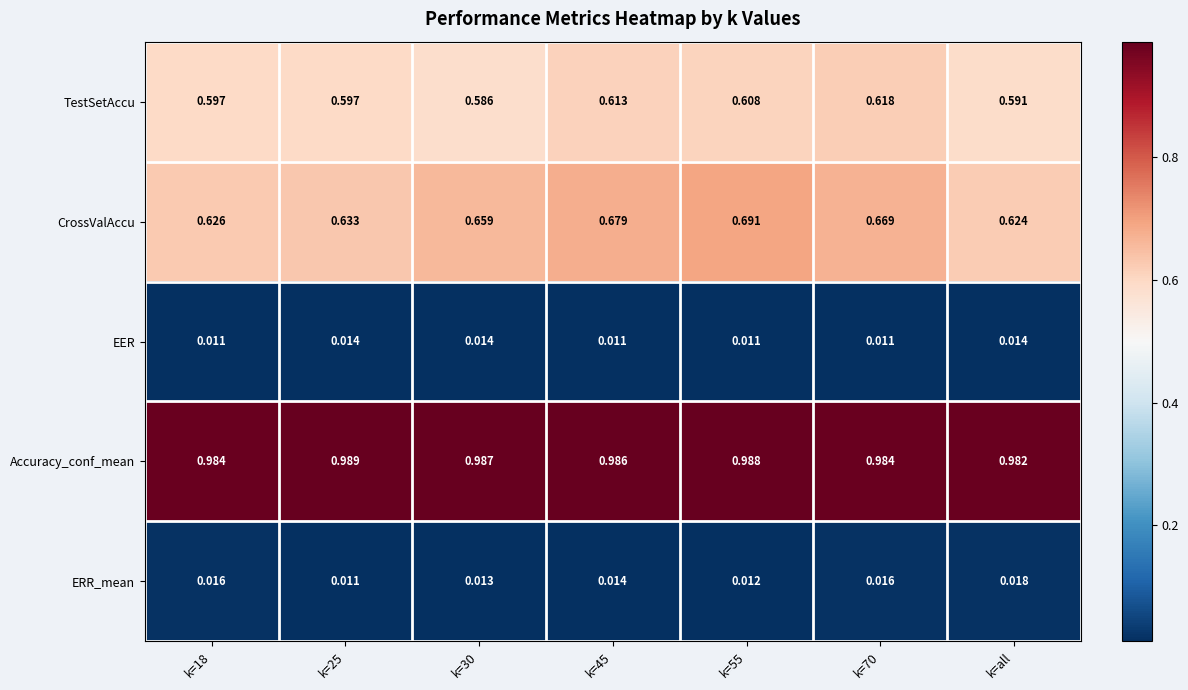

How many distinct data groups are displayed?

5